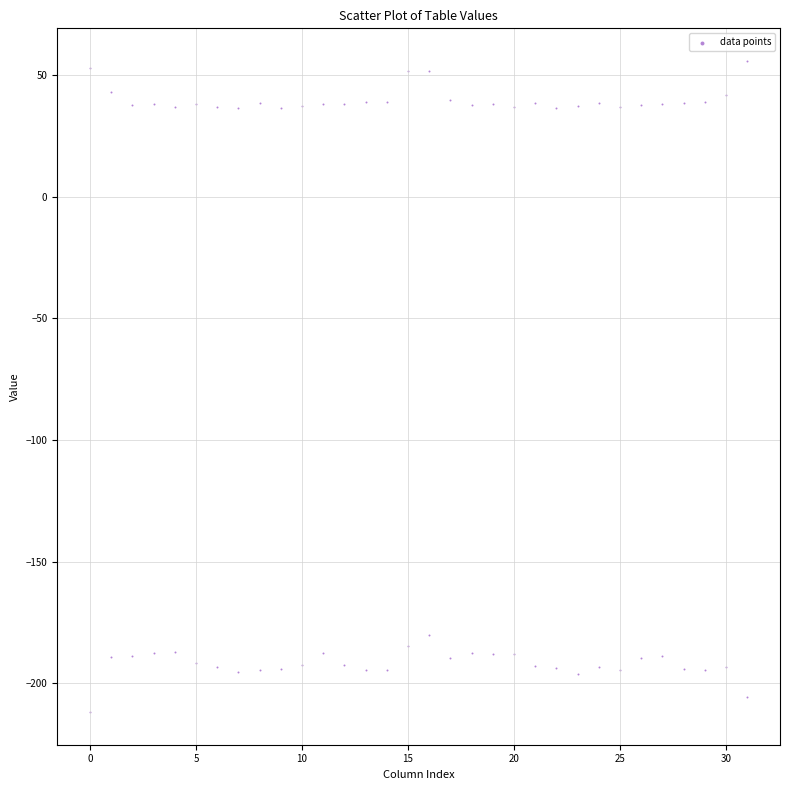

What is the range of X values (max minus min)?

31.0